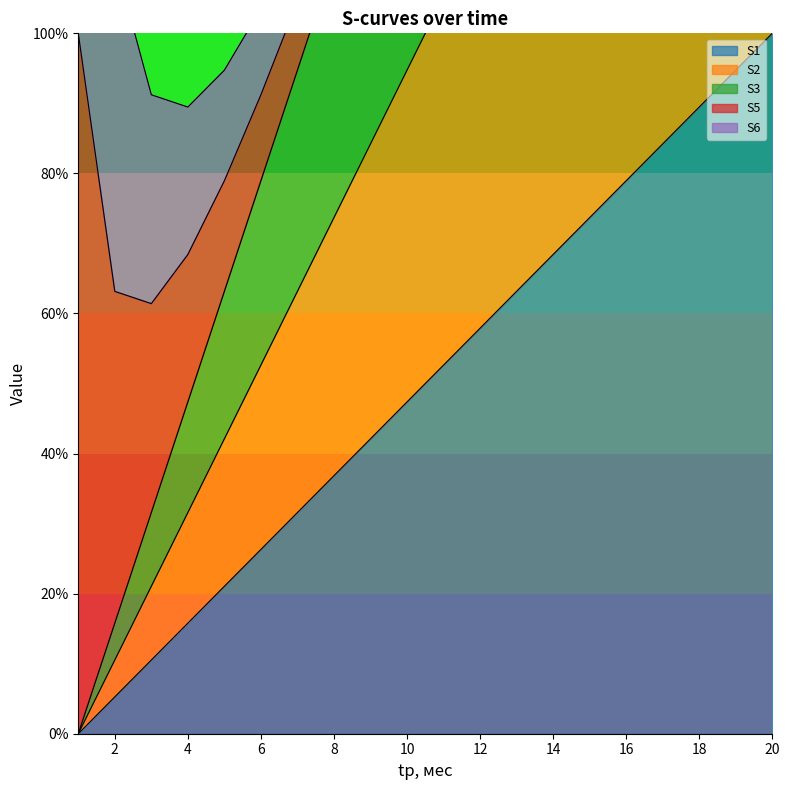

How many categories are shown in the chart?

20